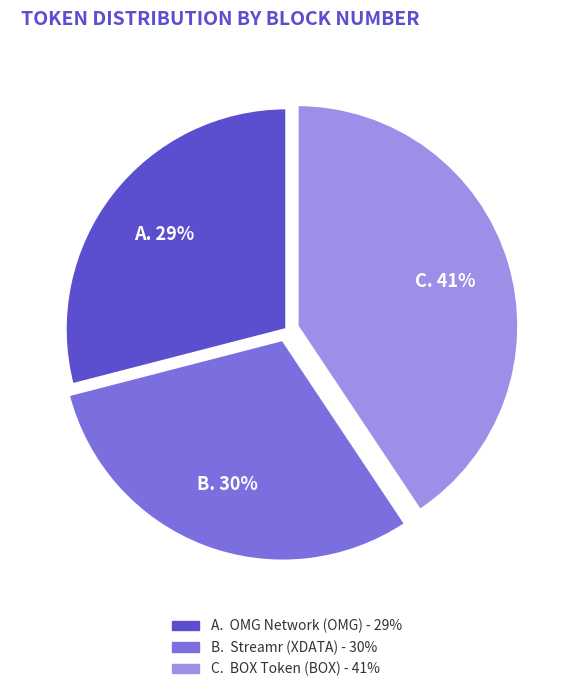

Is there any slice that represents more than half of the pie?

No